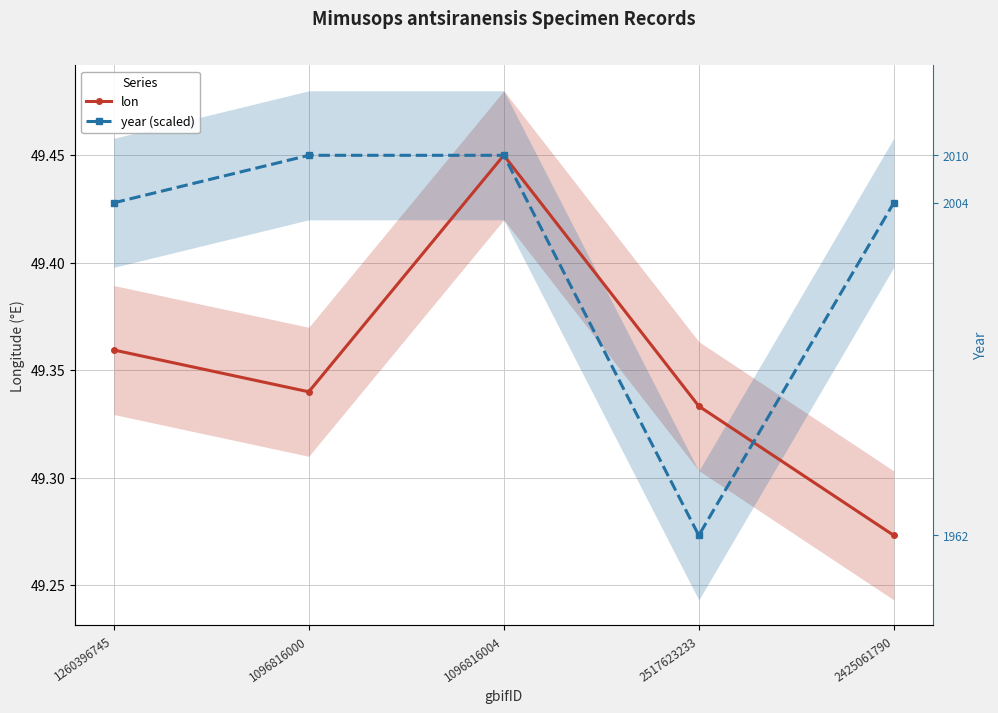

Which category has the lowest value across all series?

2425061790